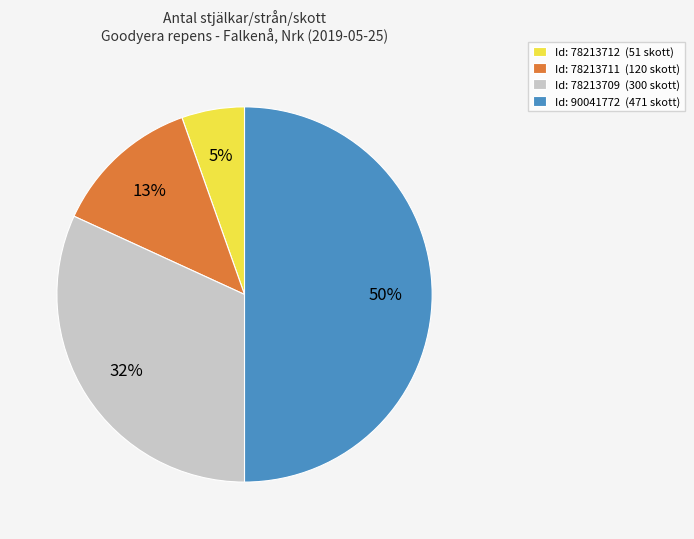

Does Id: 78213711 (120 skott) account for over 50% of the chart?

No